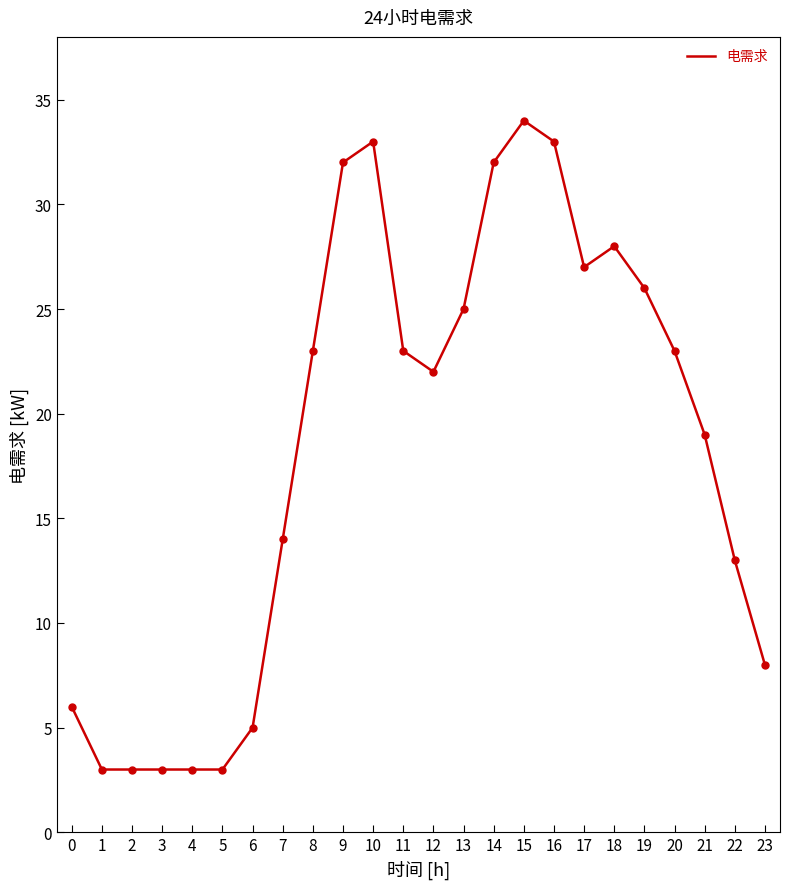

Between 11 and 3, which is larger?

11